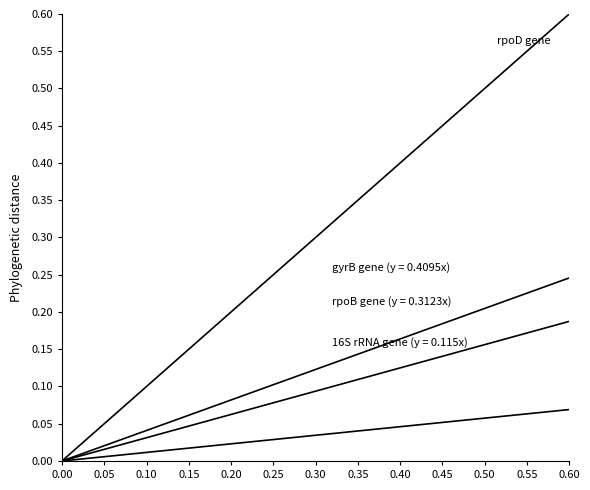

The value at 0.25 is 0.1. True or false?

False